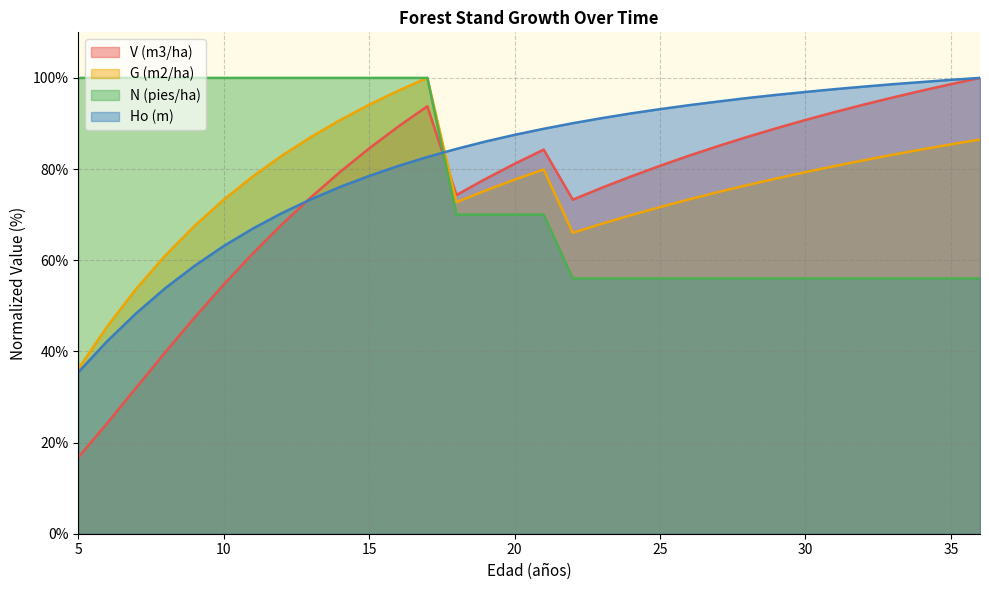

List the labels in order of G (m2/ha) value, largest first.

17, 16, 15, 14, 13, 36, 35, 34, 33, 12, 32, 31, 21, 30, 11, 29, 20, 28, 19, 27, 26, 10, 18, 25, 24, 23, 9, 22, 8, 7, 6, 5